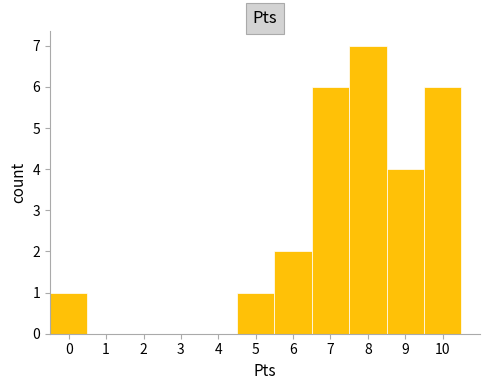

Reading left to right, transcribe this chart: for each bar, give the range it covers on the x-axis and its height. The values are not printed on the chart, so give them approximately, as read against the axis.

-0.5 to 0.5: 1
0.5 to 1.5: 0
1.5 to 2.5: 0
2.5 to 3.5: 0
3.5 to 4.5: 0
4.5 to 5.5: 1
5.5 to 6.5: 2
6.5 to 7.5: 6
7.5 to 8.5: 7
8.5 to 9.5: 4
9.5 to 10.5: 6